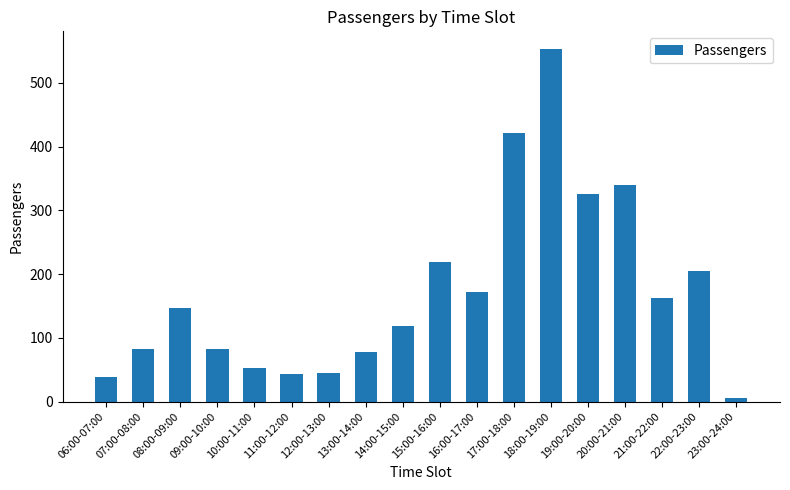

Are the bars horizontal?

No